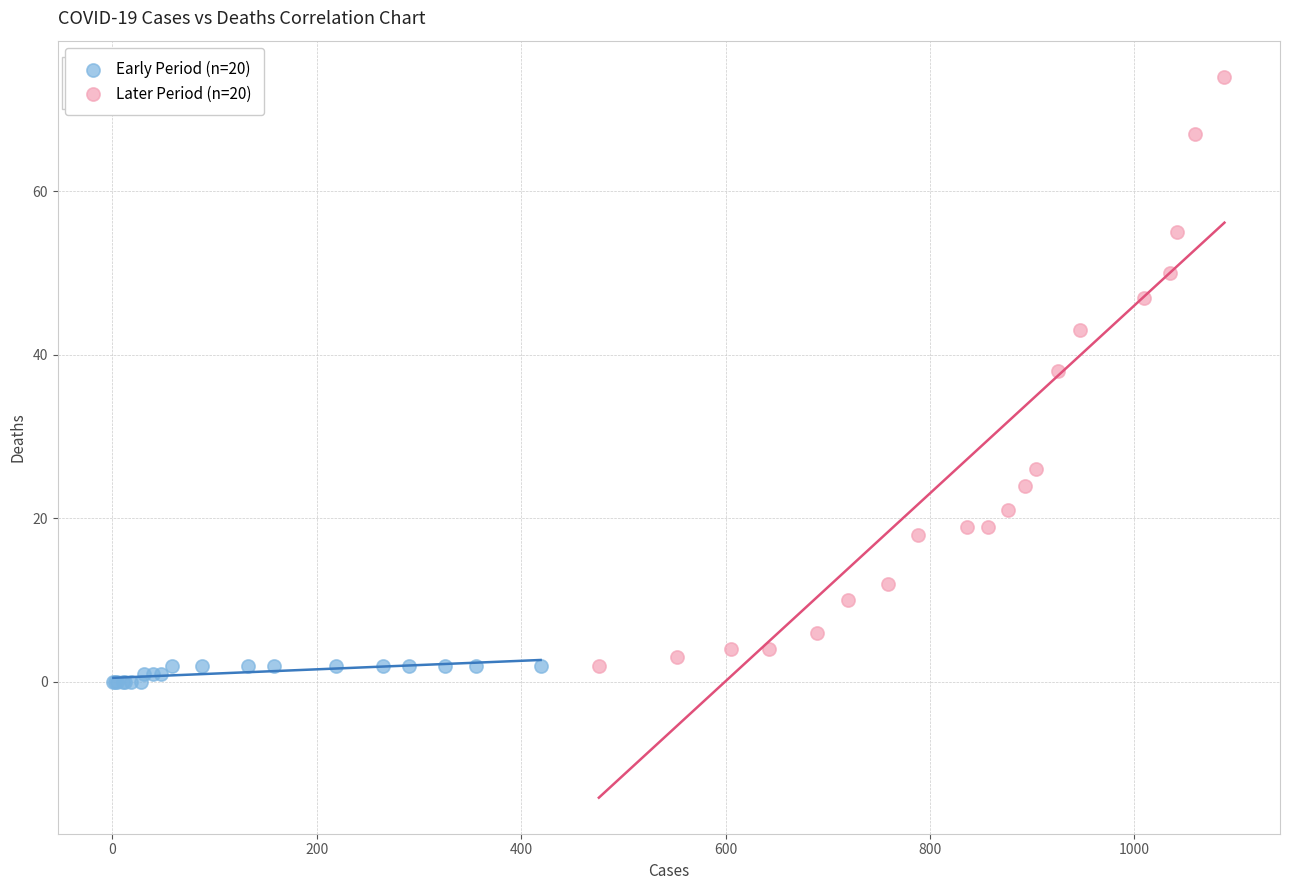

Which series has the widest spread of Y values?

Later Period (n=20)